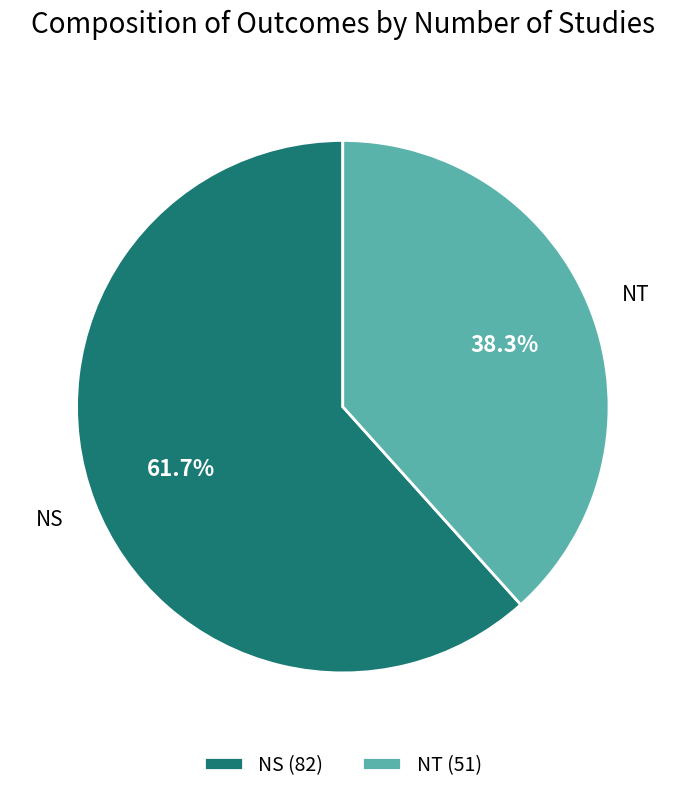

Between NS and NT, which is larger?

NS